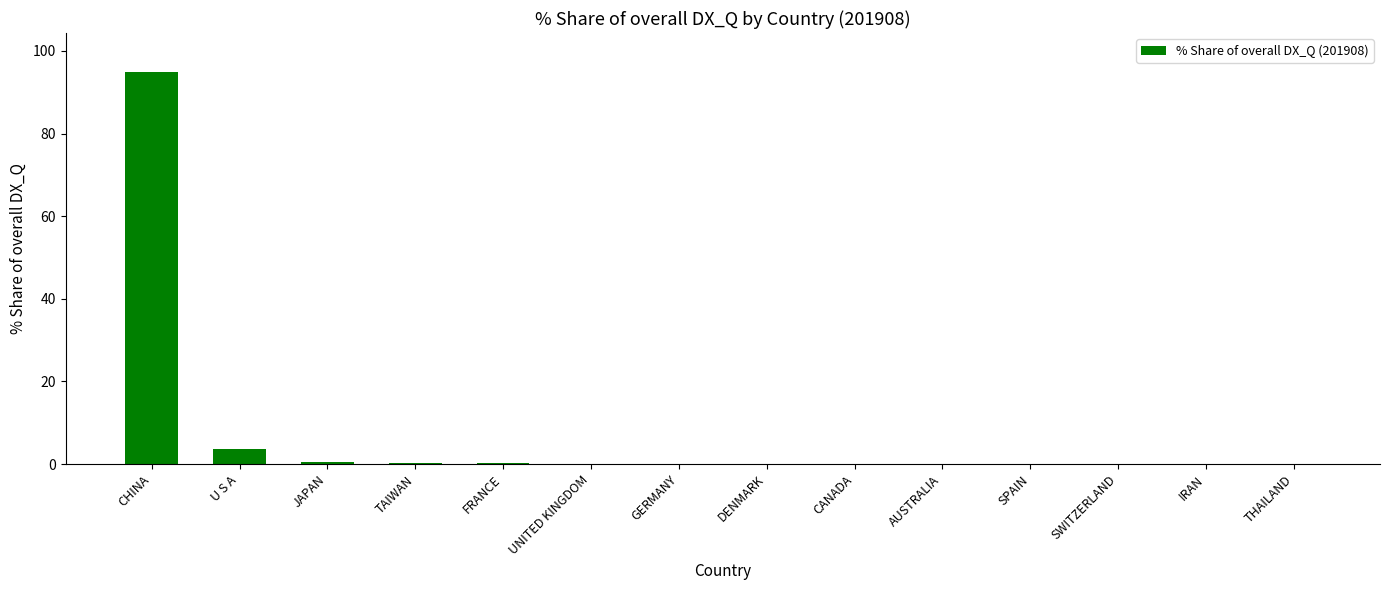

What is the greatest value displayed?

94.8